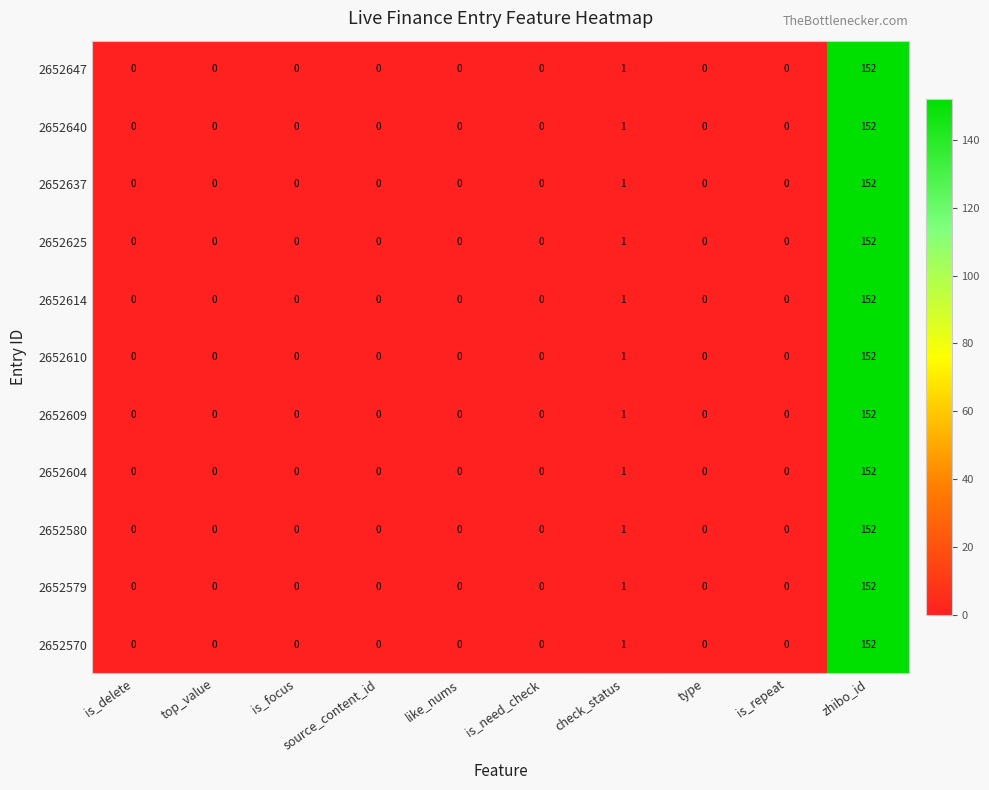

At which category is the sum across all series the highest?

zhibo_id